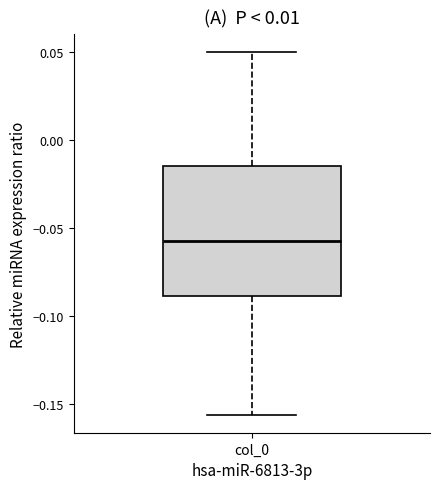

Read this box plot against the y-axis: the position of the median line, the range covered by the box, and the ends of both whiskers. The values are not printed on the chart, so give them approximately, as read against the axis.

median -0.055, box -0.090 to -0.015, whiskers -0.155 to 0.050